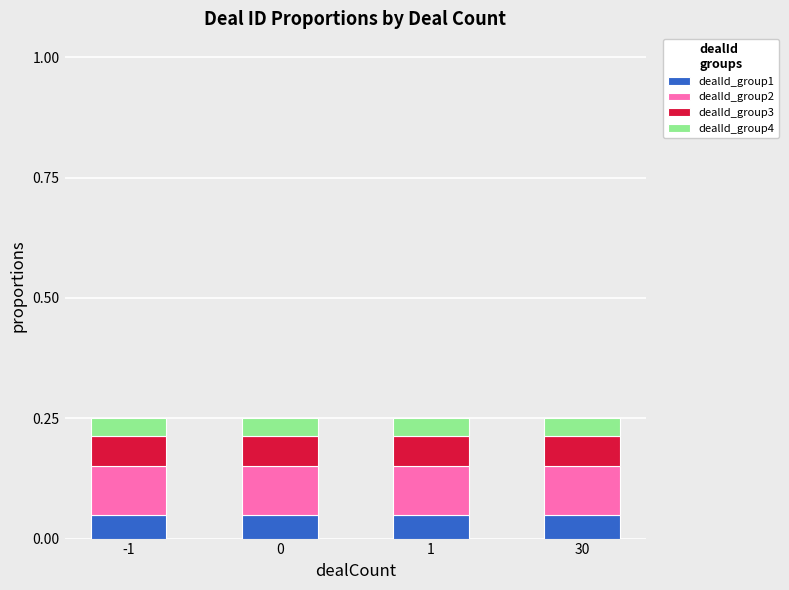

Count the number of categories in the chart.

4